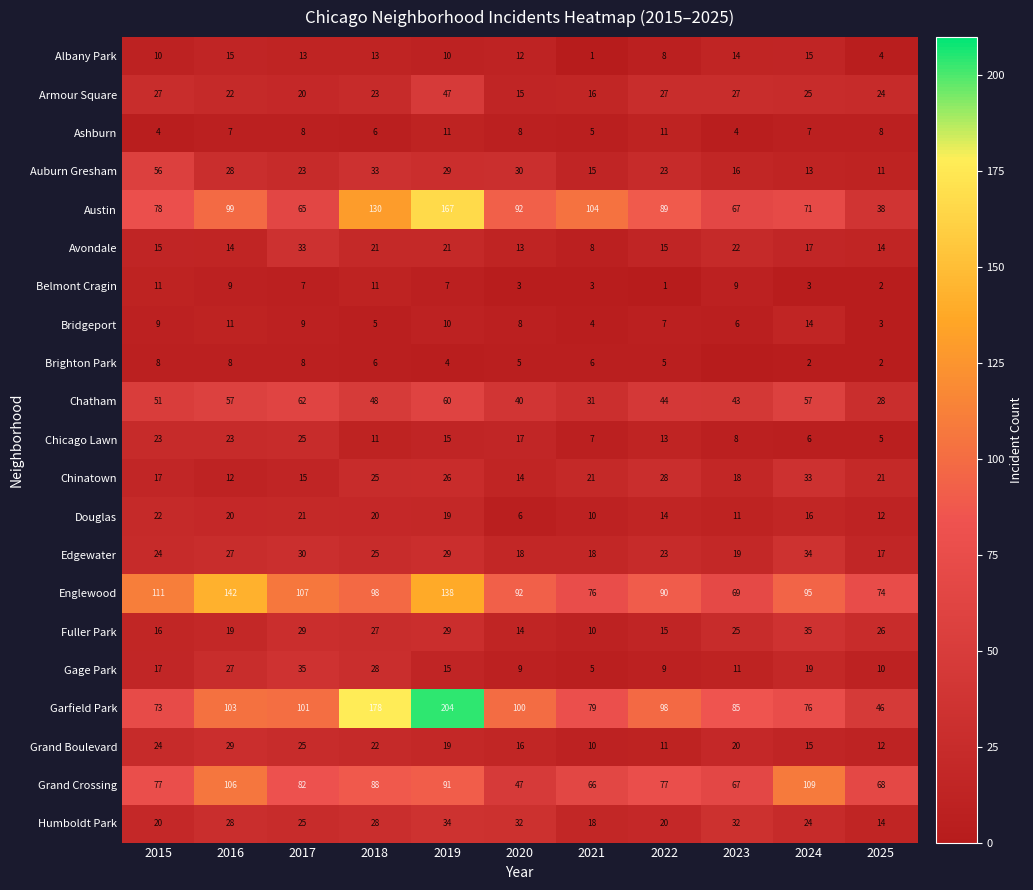

Is it true that Albany Park equals 8 at 2022?

True